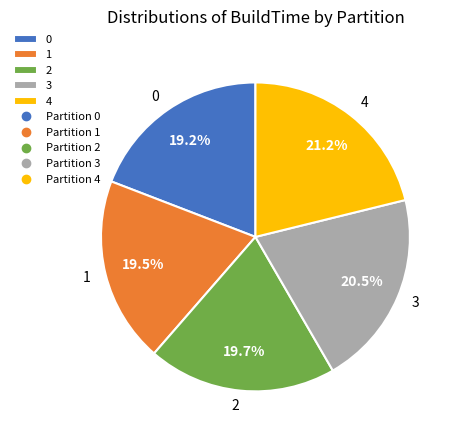

Is it true that 2 is 34% of the pie?

False